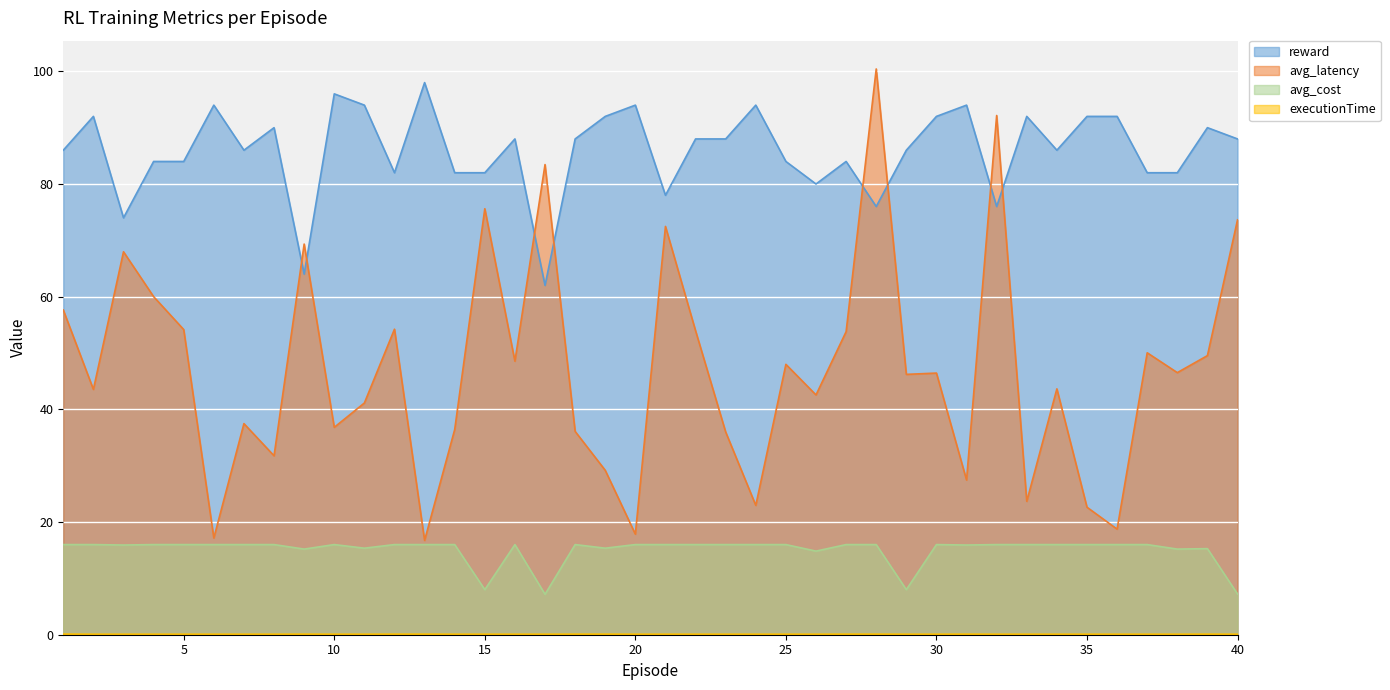

List the series in order of their overall mean, lowest first.

executionTime, avg_cost, avg_latency, reward